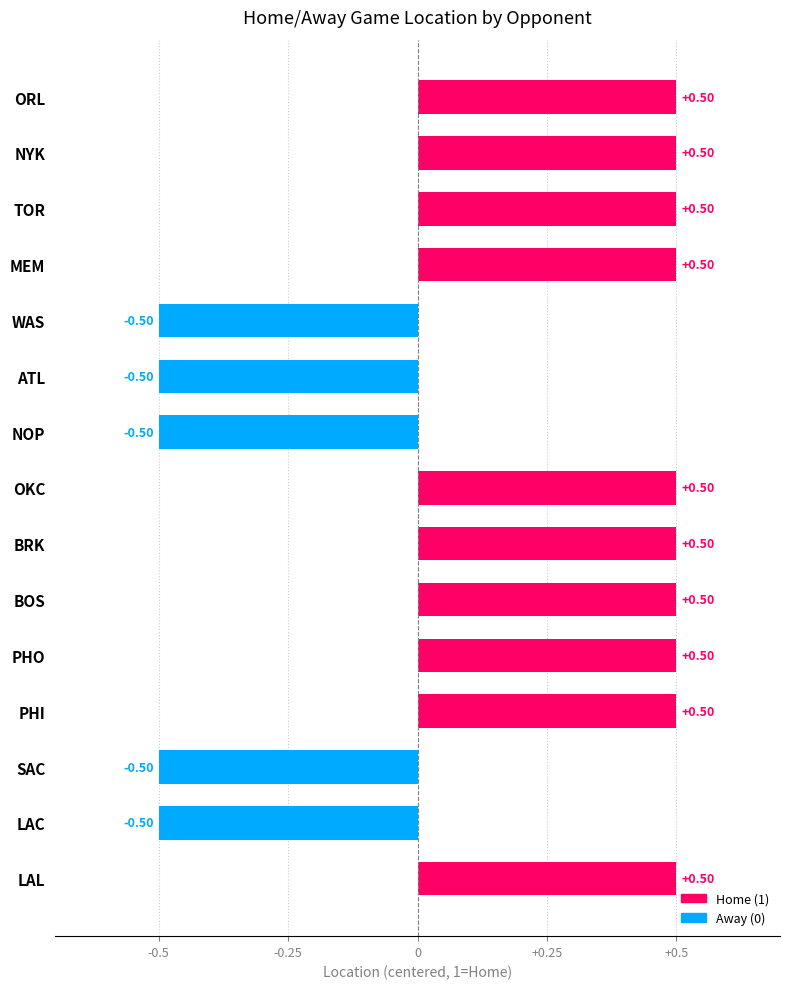

What is the difference between the maximum and minimum values?

1.0